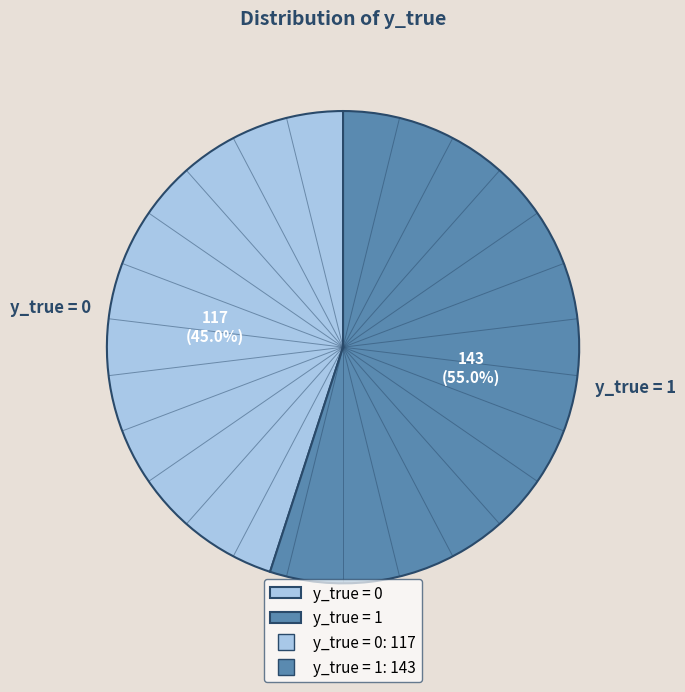

To the nearest percent, what is the difference between the y_true = 1 and y_true = 0 slice percentages?

10%